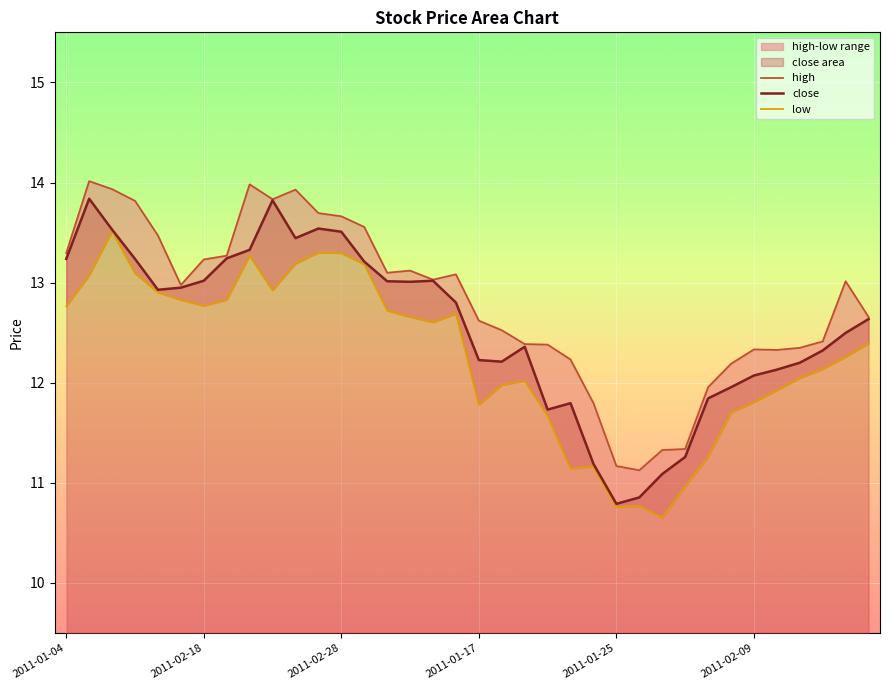

At which label does high reach its minimum?

25